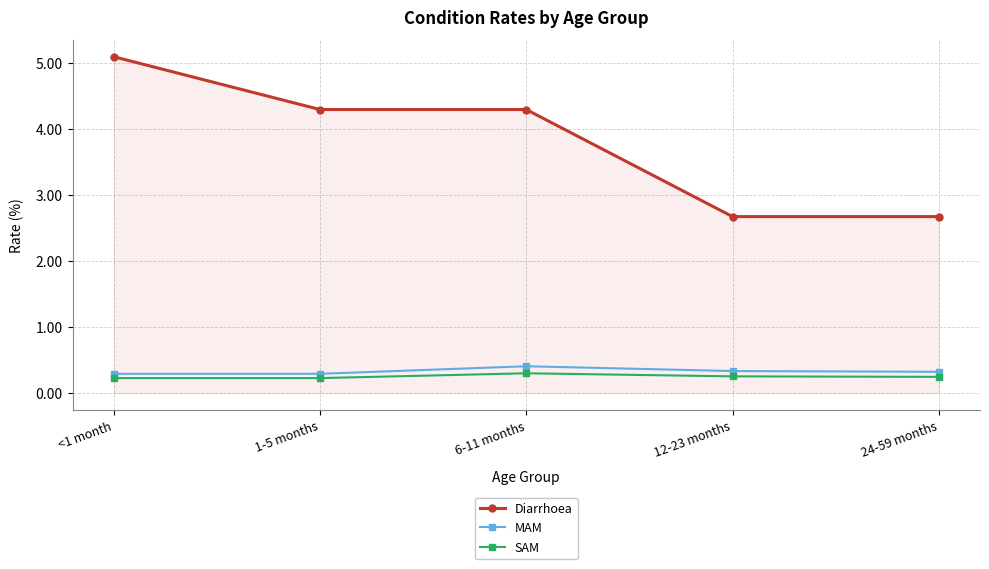

Which series has the widest spread of values?

Diarrhoea